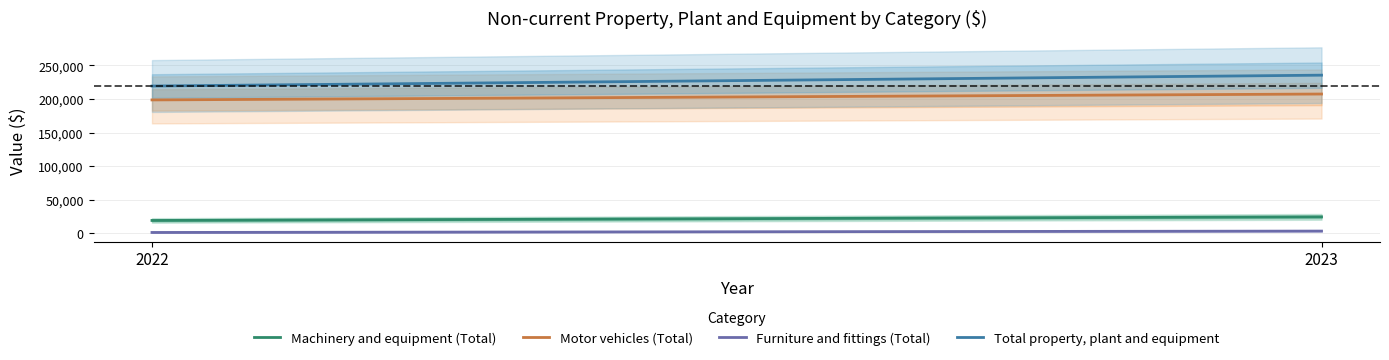

Does the chart have visible grid lines?

Yes